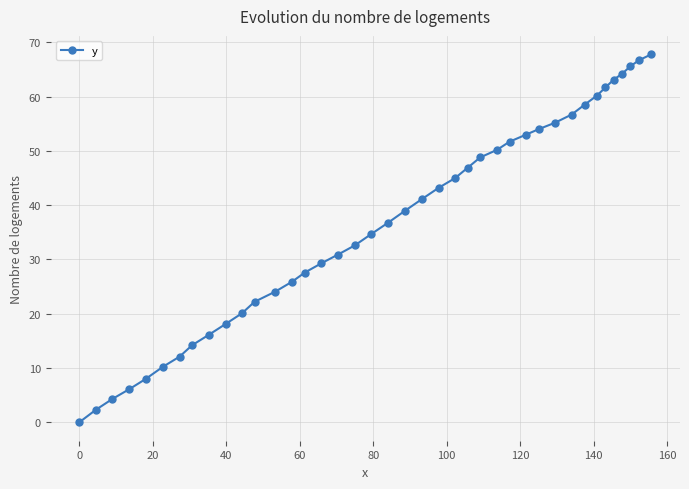

Does the chart display data point markers on the line(s)?

Yes